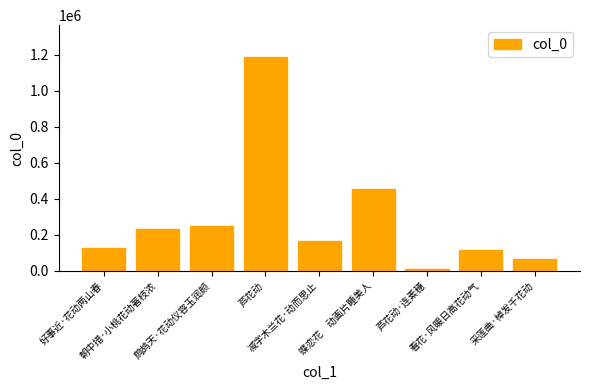

Is it true that the value at 芦花动 is 1862194?

False